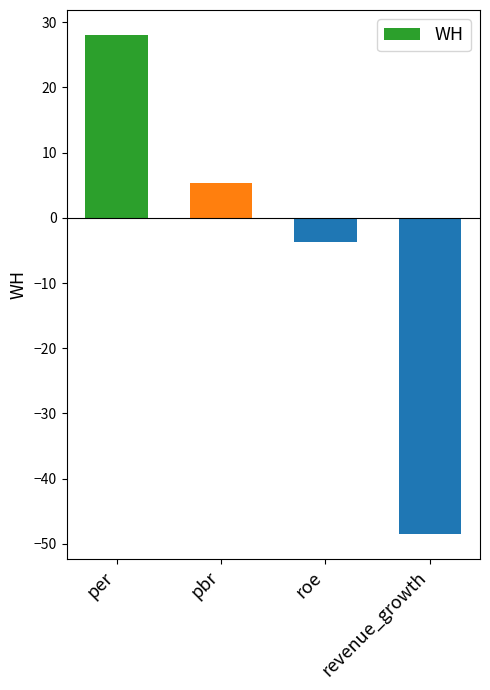

What is the value of the 3rd bar from the left?

-3.8